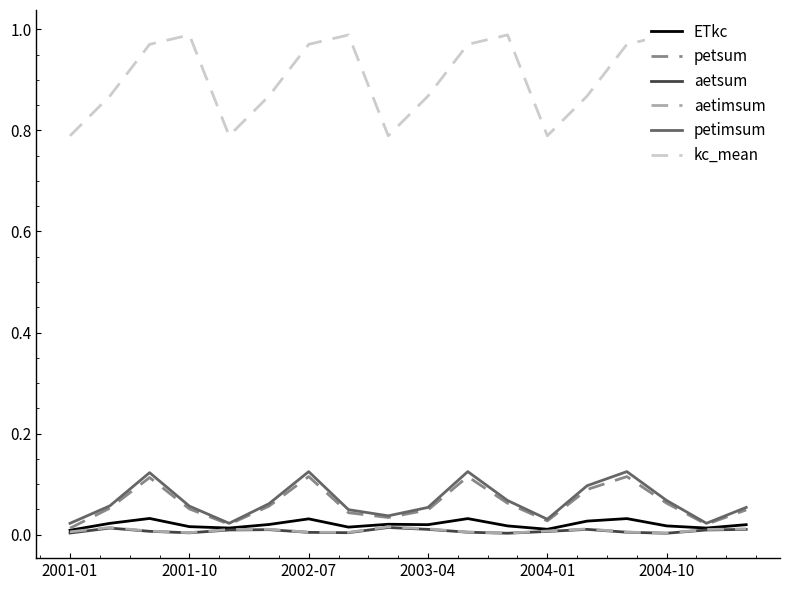

Reading left to right, list all the values displayed in this chart.

ETkc: 0.0	0.0	0.0	0.0	0.0	0.0	0.0	0.0	0.0	0.0	0.0	0.0	0.0	0.0	0.0	0.0	0.0	0.0
petsum: 0.0	0.1	0.1	0.1	0.0	0.1	0.1	0.0	0.0	0.0	0.1	0.1	0.0	0.1	0.1	0.1	0.0	0.0
aetsum: 0.0	0.0	0.0	0.0	0.0	0.0	0.0	0.0	0.0	0.0	0.0	0.0	0.0	0.0	0.0	0.0	0.0	0.0
aetimsum: 0.0	0.0	0.0	0.0	0.0	0.0	0.0	0.0	0.0	0.0	0.0	0.0	0.0	0.0	0.0	0.0	0.0	0.0
petimsum: 0.0	0.1	0.1	0.1	0.0	0.1	0.1	0.0	0.0	0.1	0.1	0.1	0.0	0.1	0.1	0.1	0.0	0.1
kc_mean: 0.8	0.9	1.0	1.0	0.8	0.9	1.0	1.0	0.8	0.9	1.0	1.0	0.8	0.9	1.0	1.0	0.8	0.9